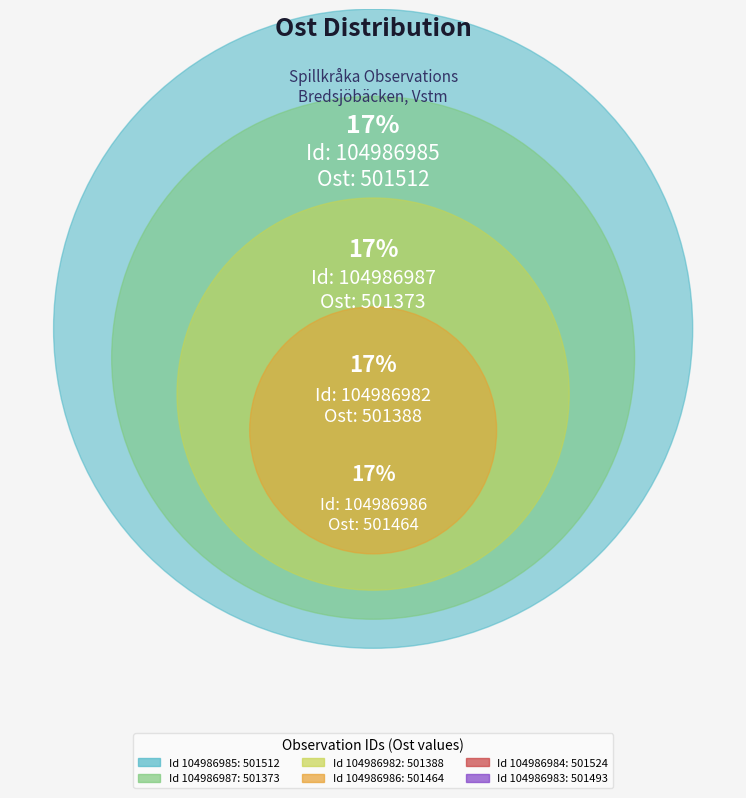

Approximately how many times larger is the value at 104986983 compared to 104986986?

1.0